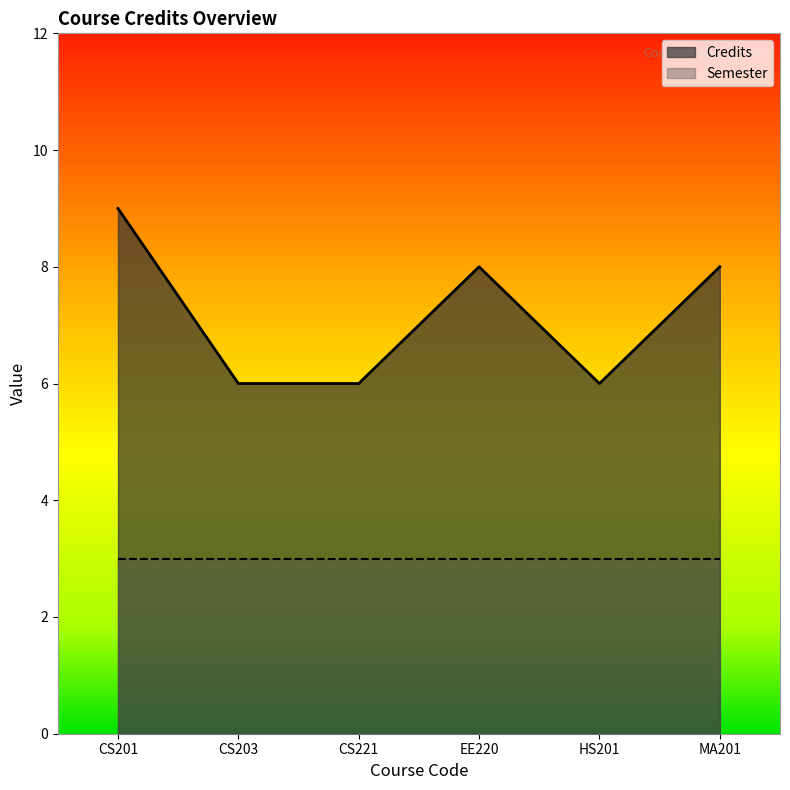

Which category has the lowest value across all series?

CS203